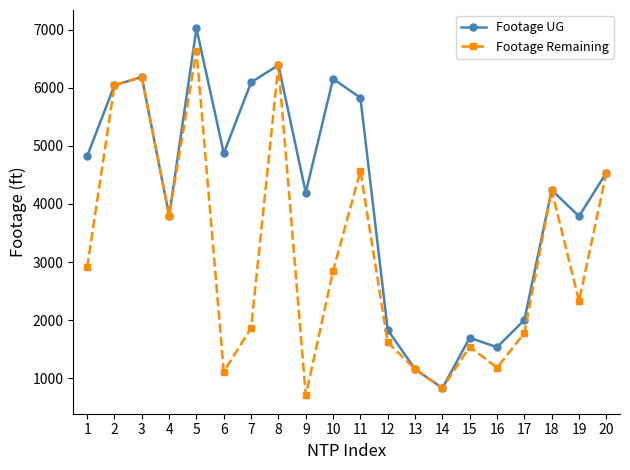

What is the value of the Footage Remaining point at the 9th from the left?

706